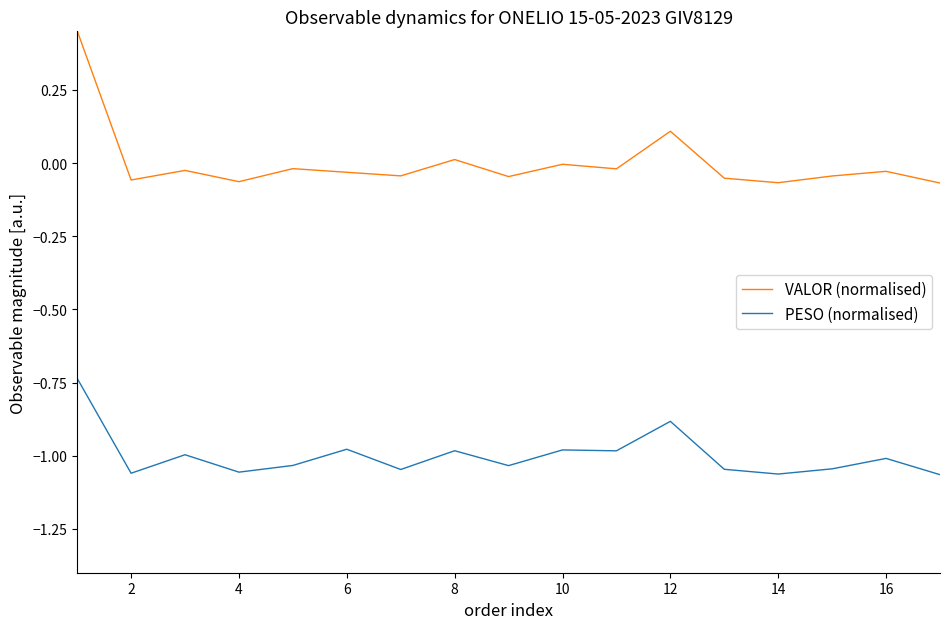

How many lines are shown in the chart?

2